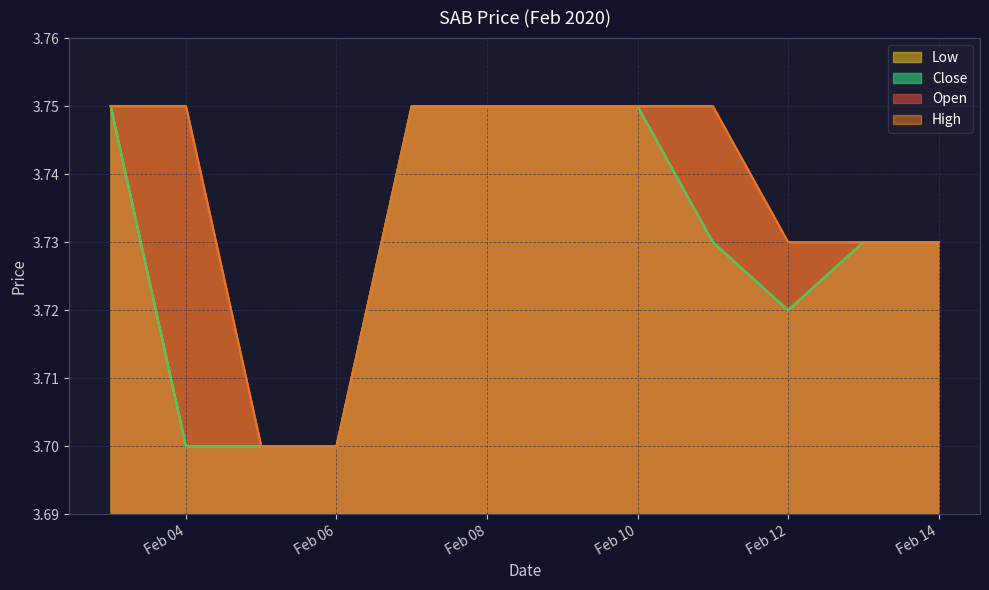

Where is high nearest to the value 3?

2020-02-05